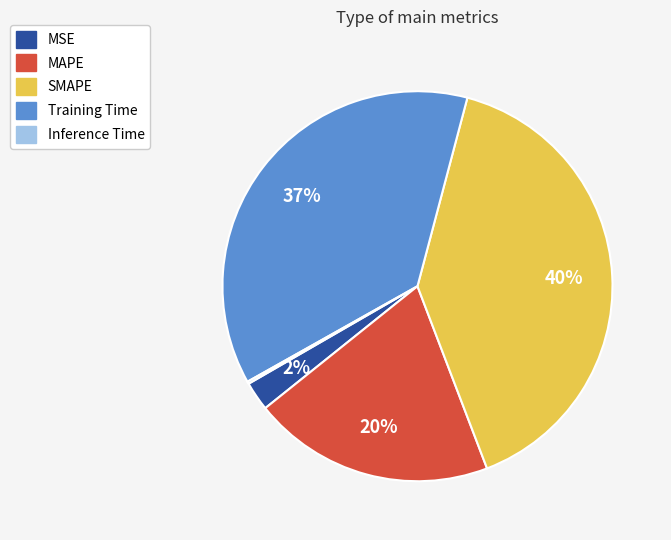

True or false: Training Time accounts for 27% of the total.

False